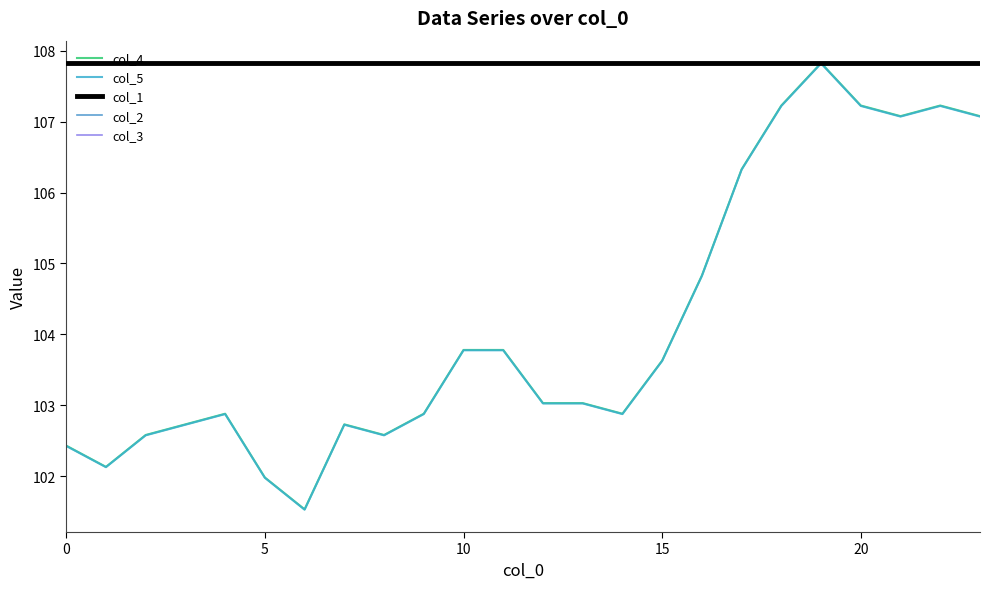

True or false: col_5 has more than 1 points higher than both neighbors.

True